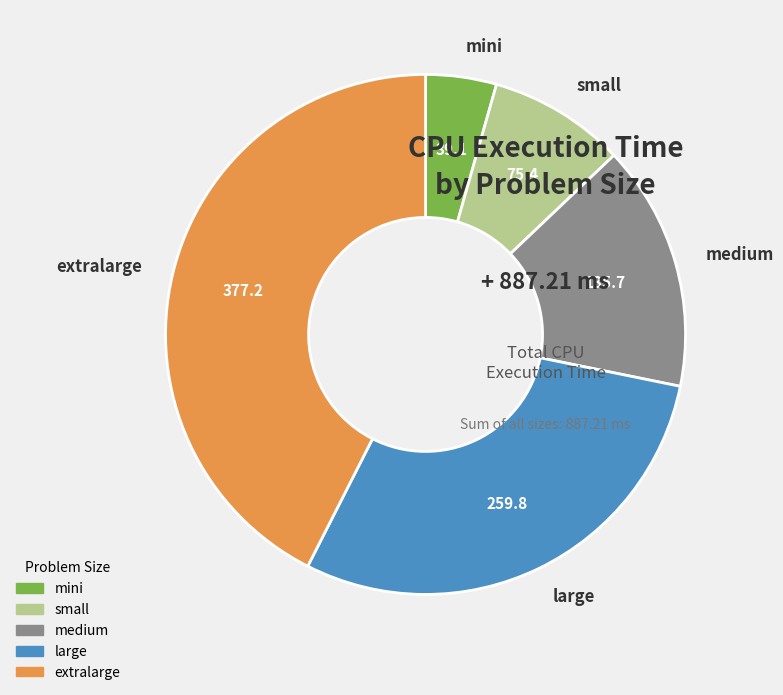

Rank the categories by value from lowest to highest.

mini, small, medium, large, extralarge